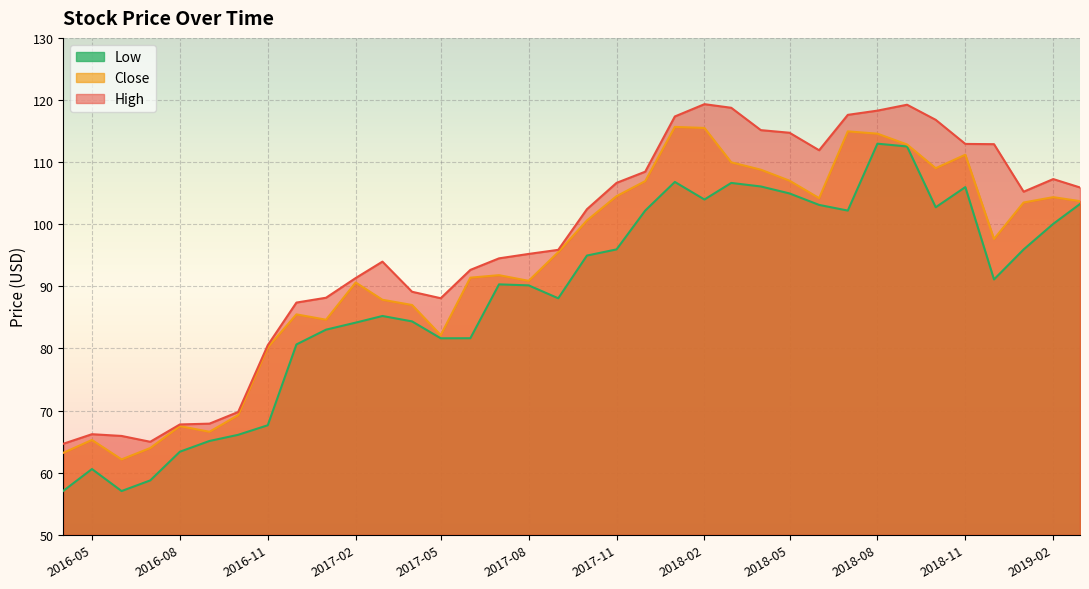

Is it true that High equals 53.3 at 2017-08?

False